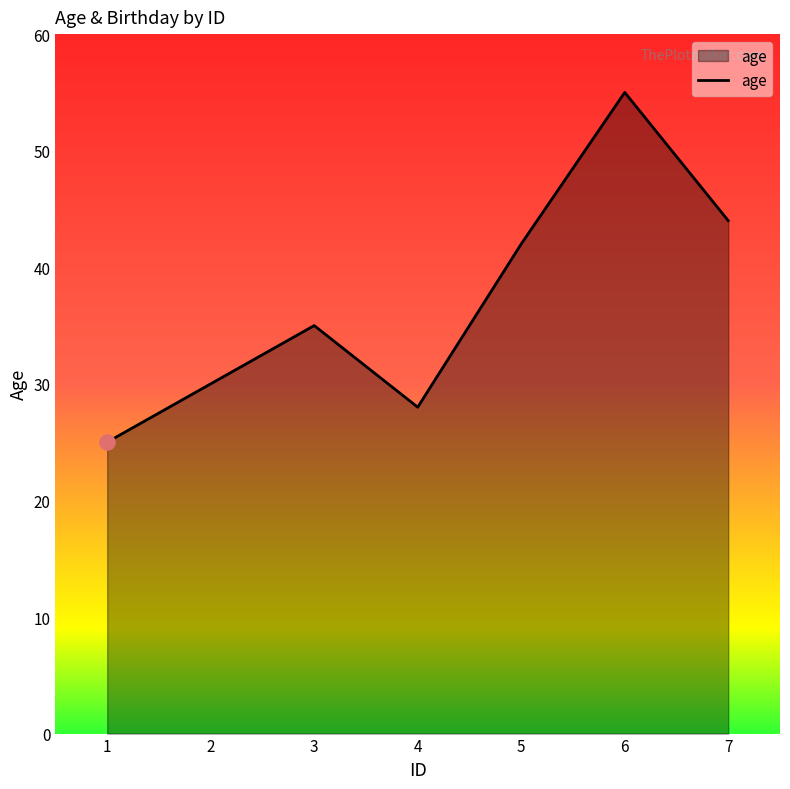

What is the change in value from 5 to 6?

+13